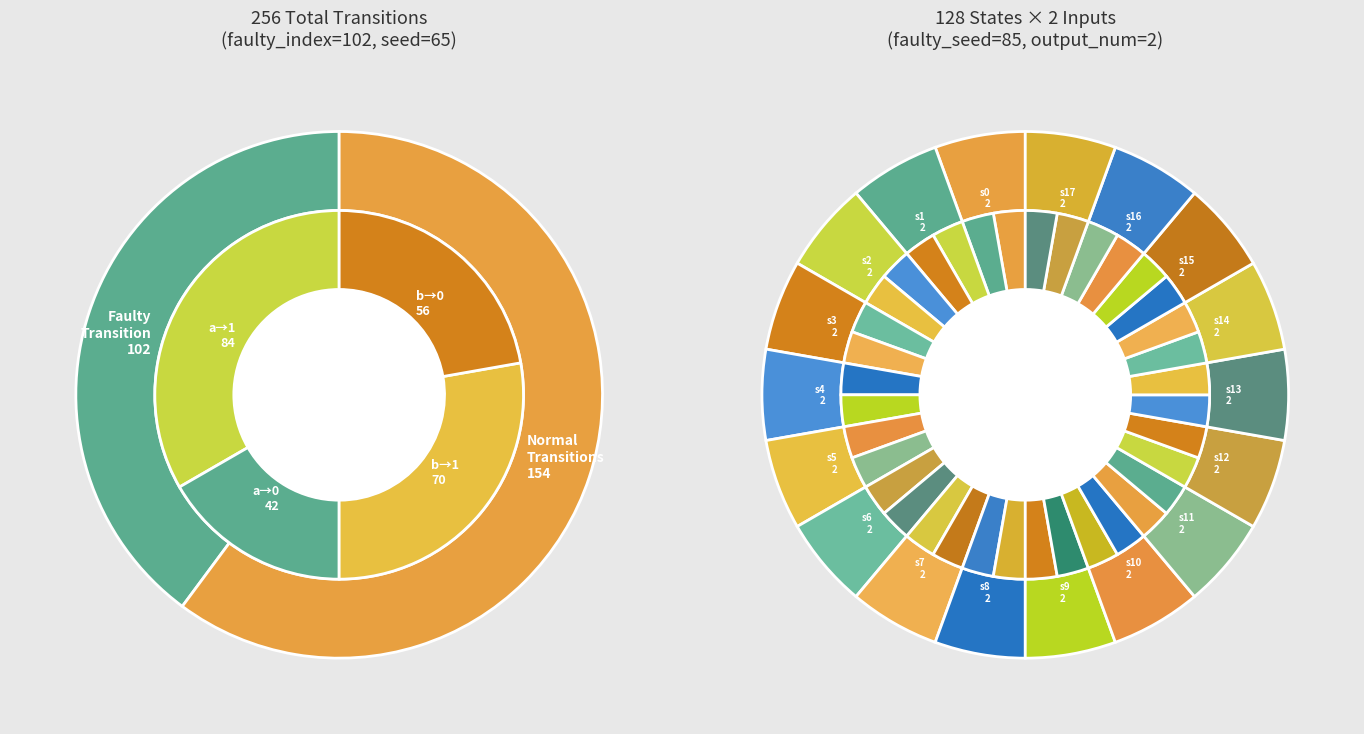

At state_10, list the series in order from largest to smallest.

output_symbol=1 (a), output_symbol=0 (b), output_symbol=0 (a), output_symbol=1 (b)